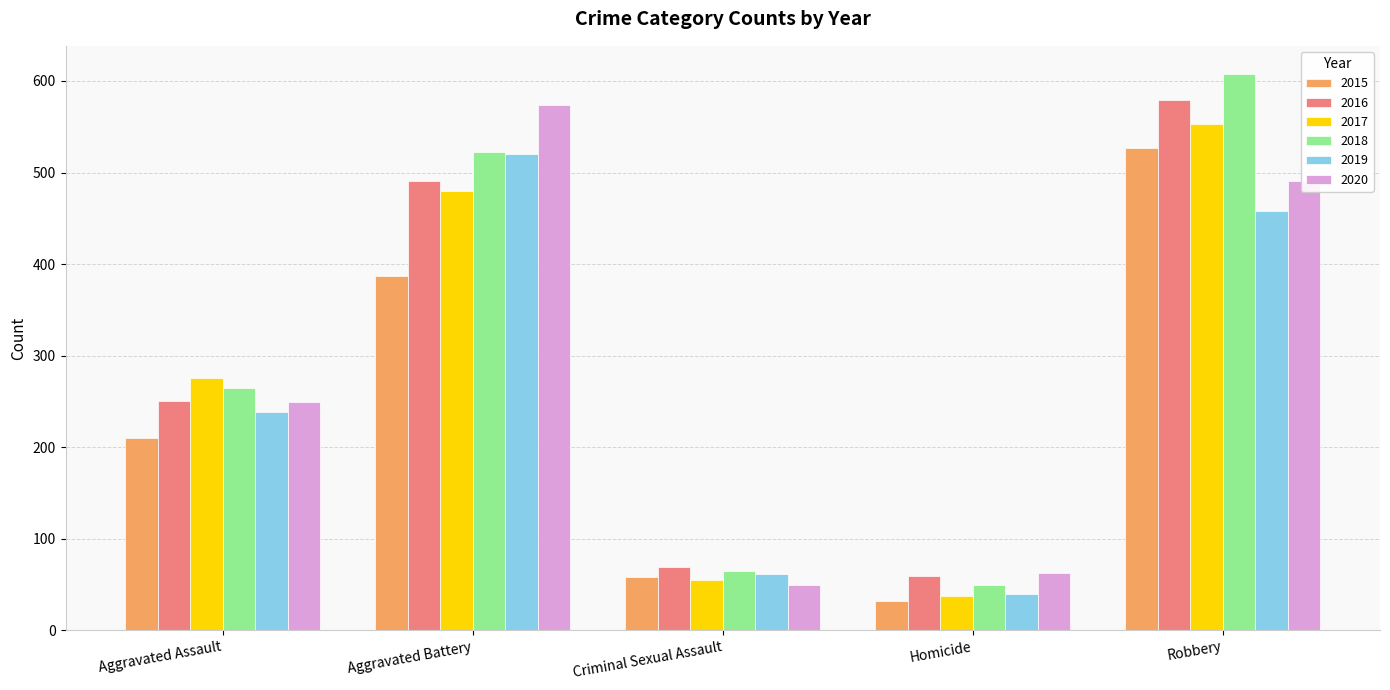

At which category does the chart reach its peak across all series?

Robbery